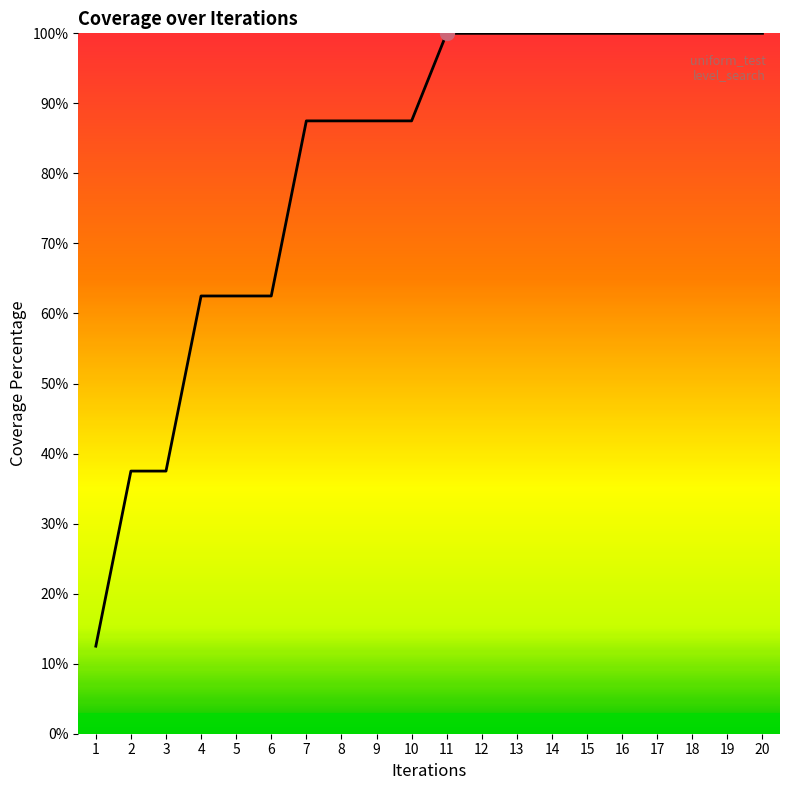

Reading left to right, list all the values displayed in this chart.

1=12.5	2=37.5	3=37.5	4=62.5	5=62.5	6=62.5	7=87.5	8=87.5	9=87.5	10=87.5	11=100.0	12=100.0	13=100.0	14=100.0	15=100.0	16=100.0	17=100.0	18=100.0	19=100.0	20=100.0